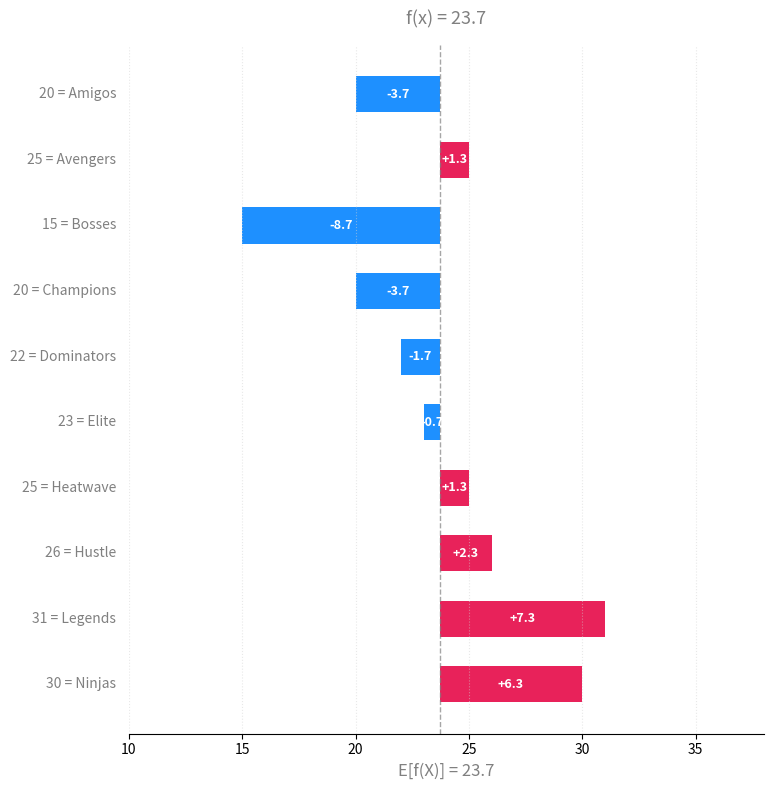

What position from the right is 15?

9